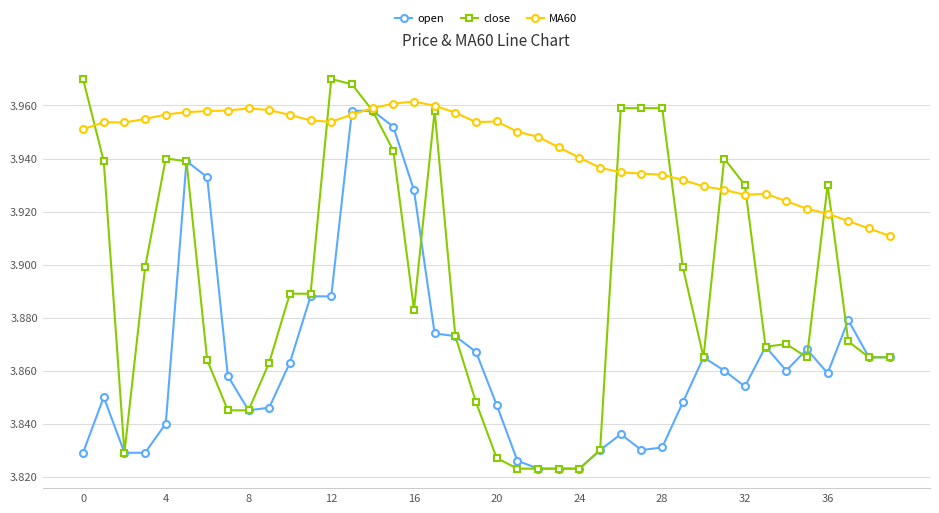

Which series has the widest spread of values?

close